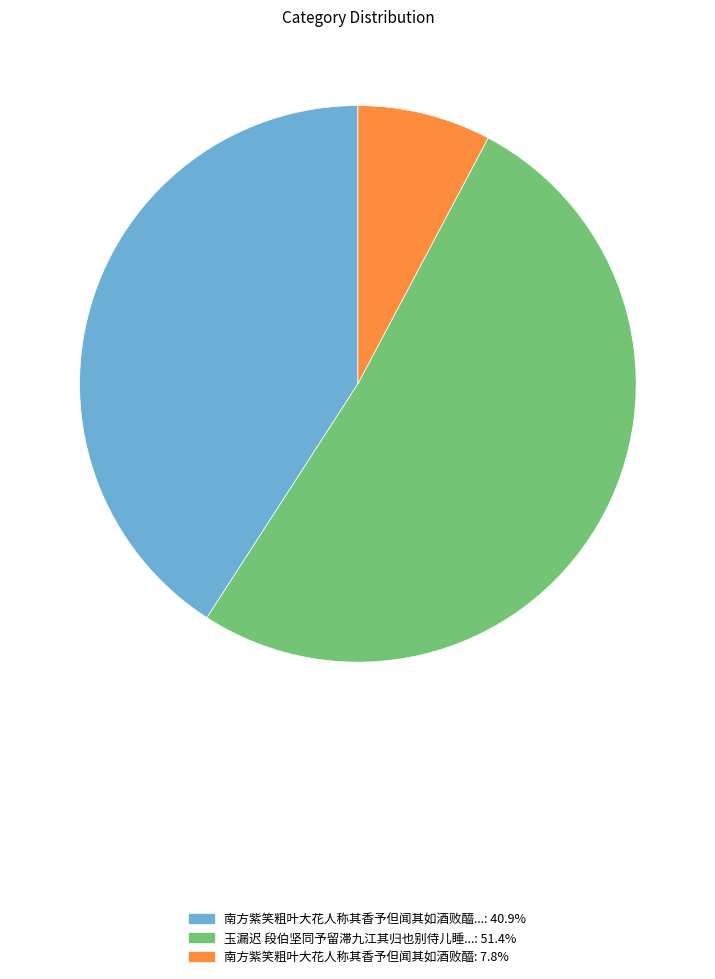

Count the number of slices in the pie.

3